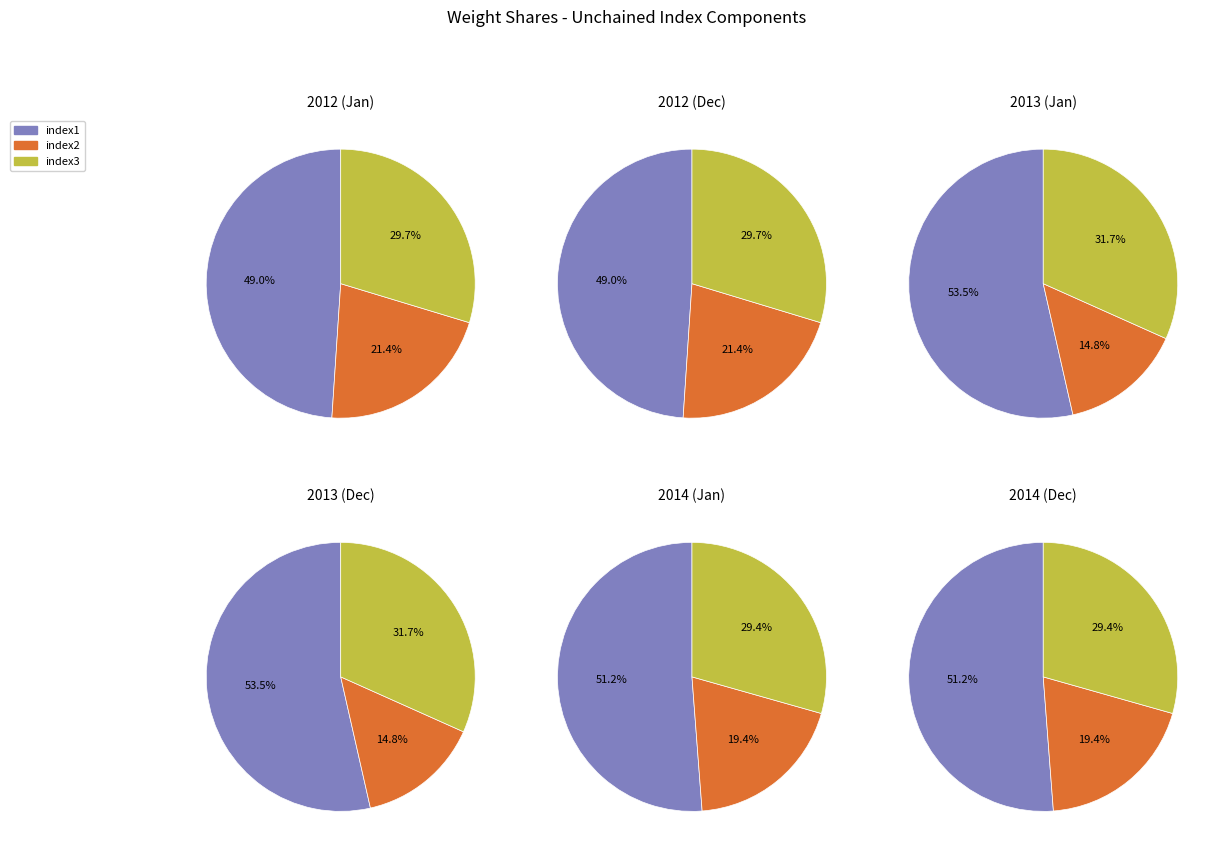

Rank the series at 2012-06 from highest to lowest value.

weights1, weights3, weights2